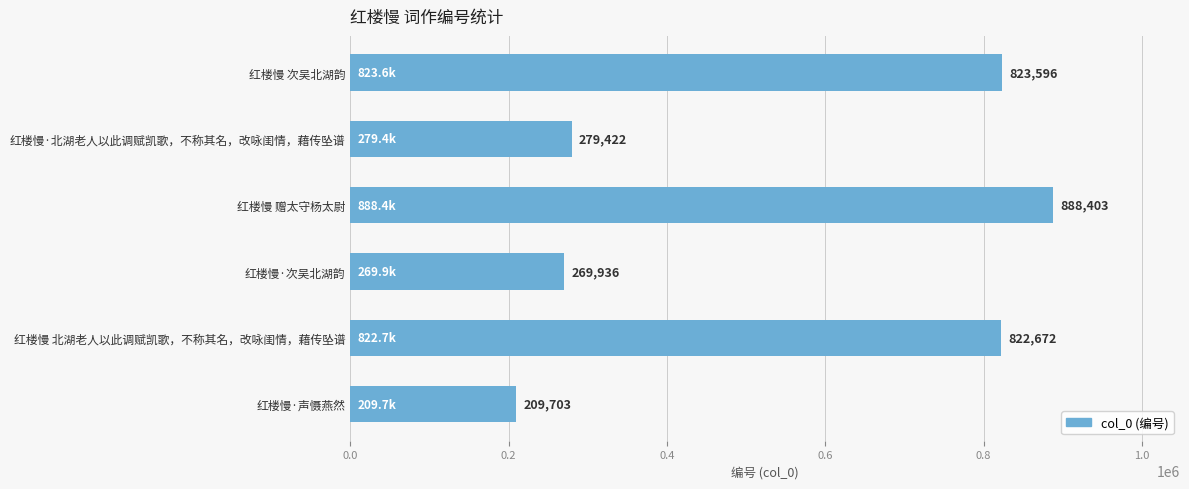

What is the sum of the values at 红楼慢 次吴北湖韵 and 红楼慢 赠太守杨太尉?

1711999